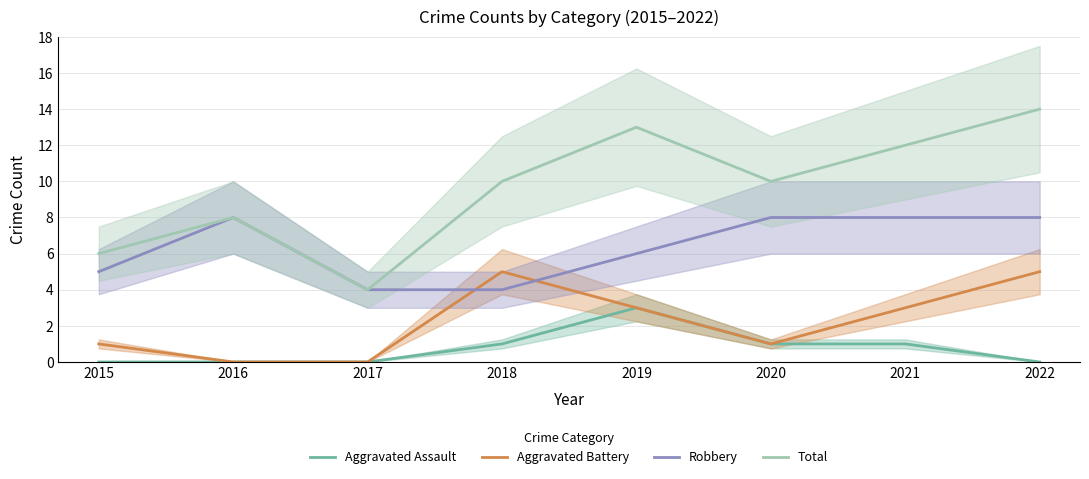

Reading left to right, extract all data points from this chart.

Aggravated Assault: 2015=0	2016=0	2017=0	2018=1	2019=3	2020=1	2021=1	2022=0
Aggravated Battery: 2015=1	2016=0	2017=0	2018=5	2019=3	2020=1	2021=3	2022=5
Robbery: 2015=5	2016=8	2017=4	2018=4	2019=6	2020=8	2021=8	2022=8
Total: 2015=6	2016=8	2017=4	2018=10	2019=13	2020=10	2021=12	2022=14